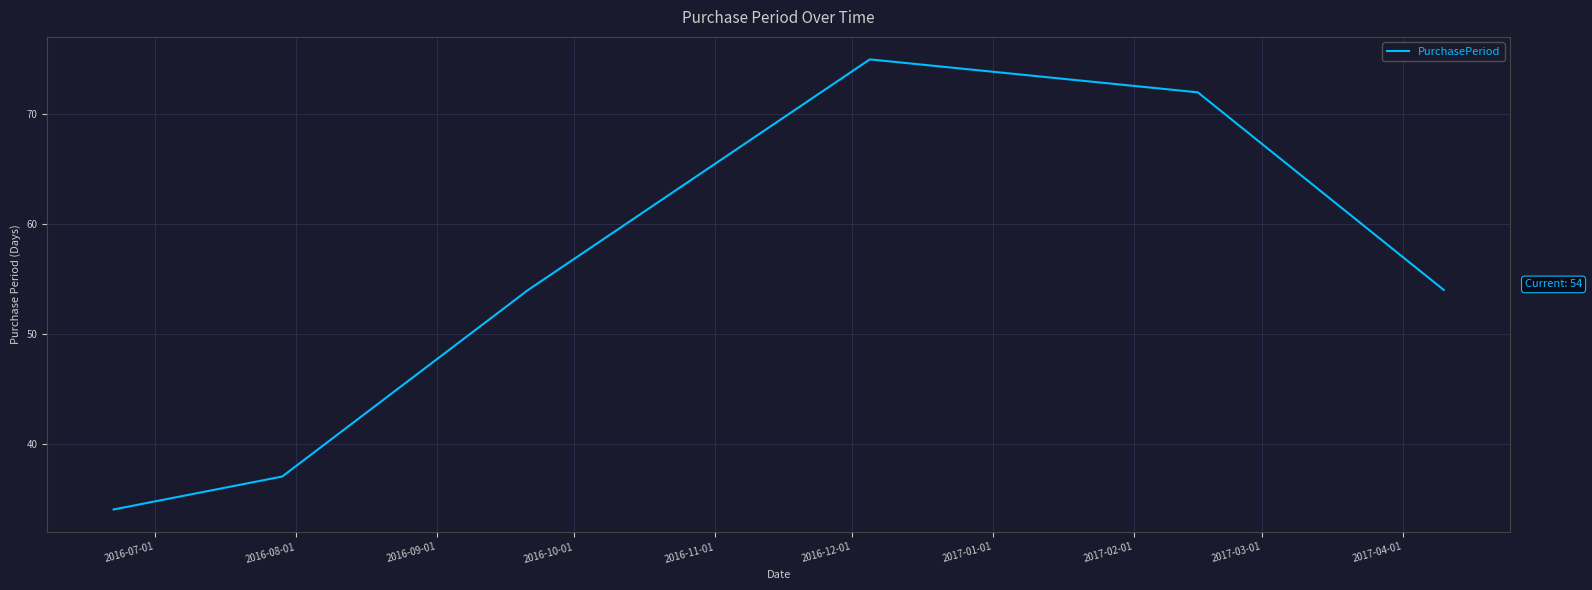

True or false: the data has more than 2 interior local peaks.

False